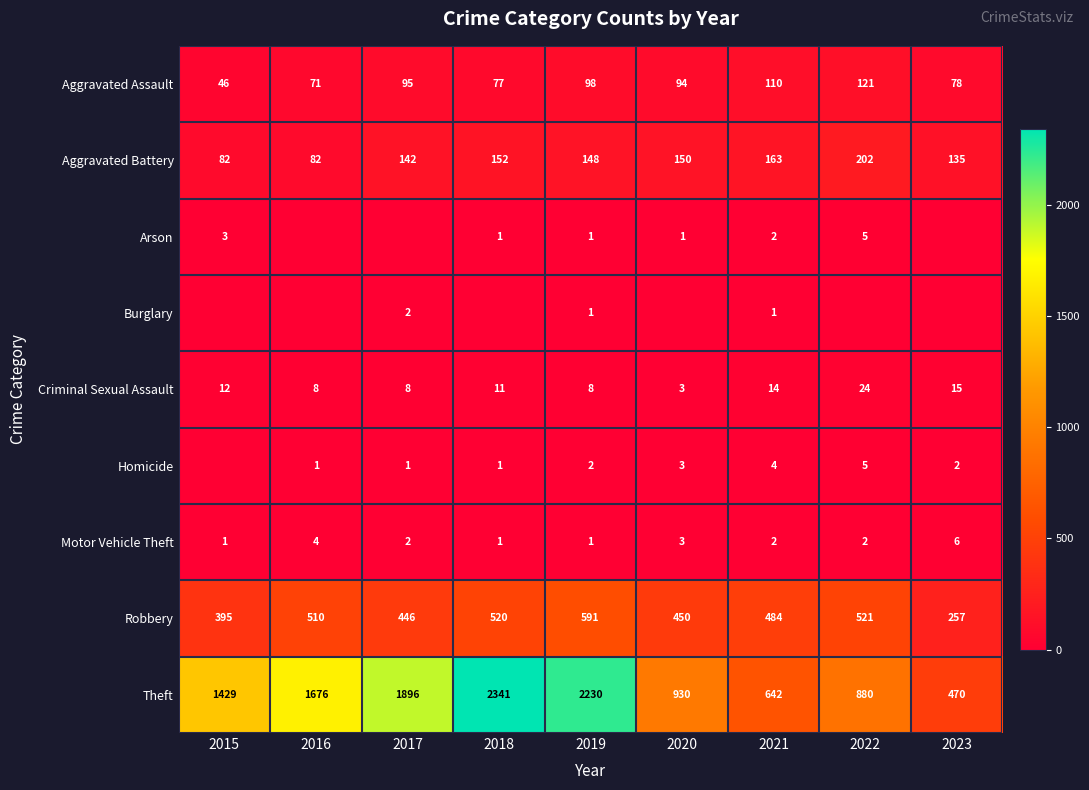

Between 2015 and 2018, which is larger?

2018